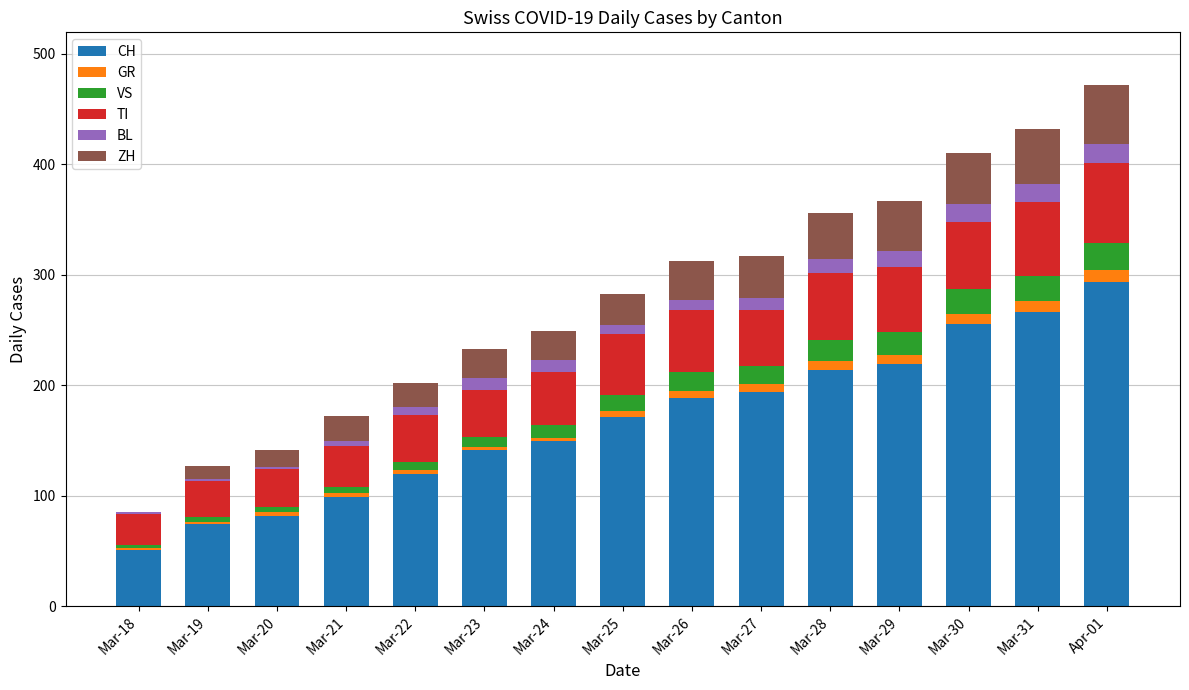

At which label does CH reach its peak?

Apr-01